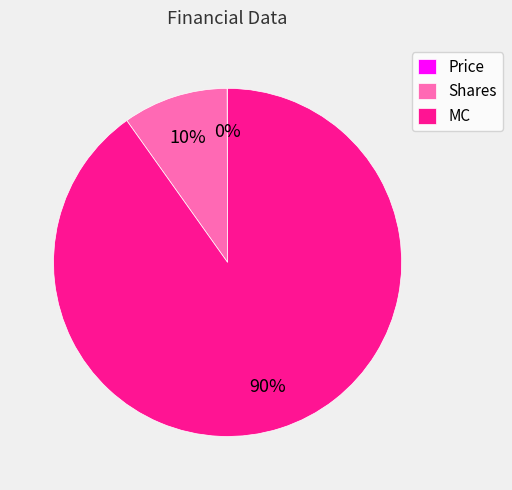

Which slice is the largest?

MC